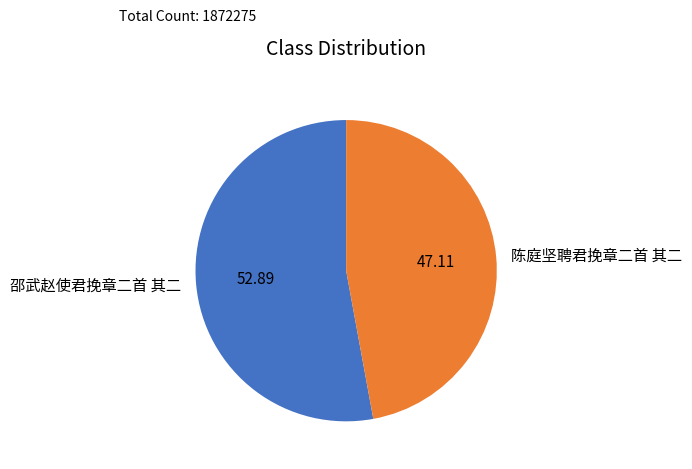

Which has a higher value, 陈庭坚聘君挽章二首 其二 or 邵武赵使君挽章二首 其二?

邵武赵使君挽章二首 其二